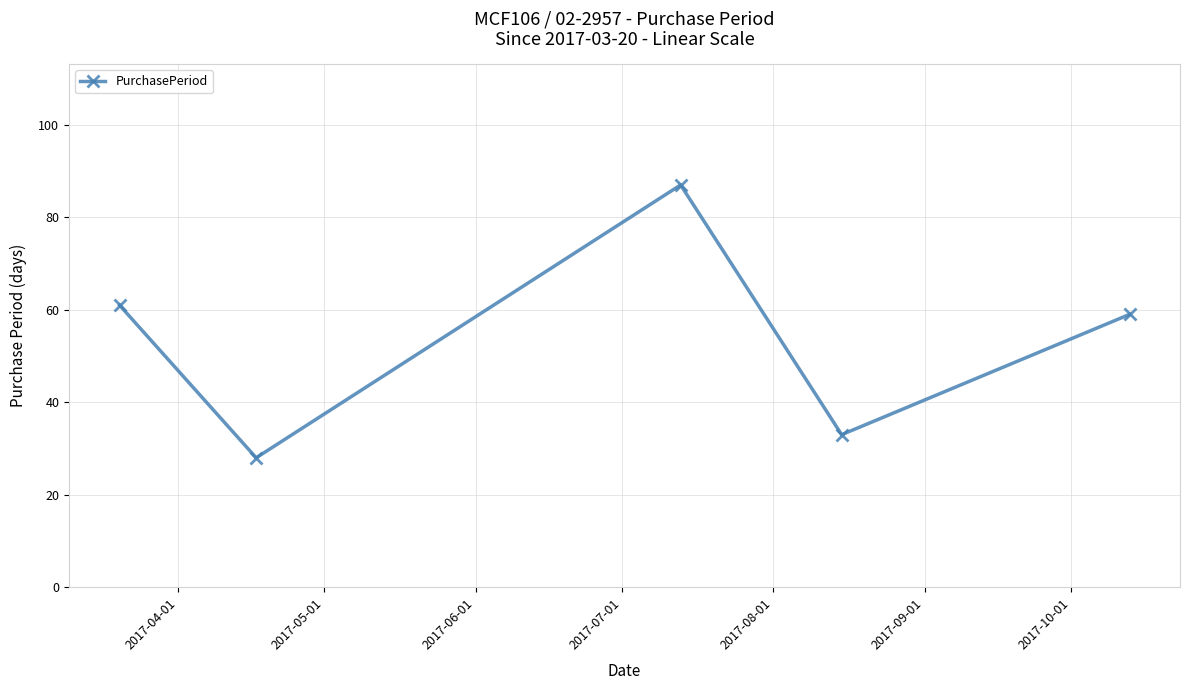

What is the greatest value displayed?

87